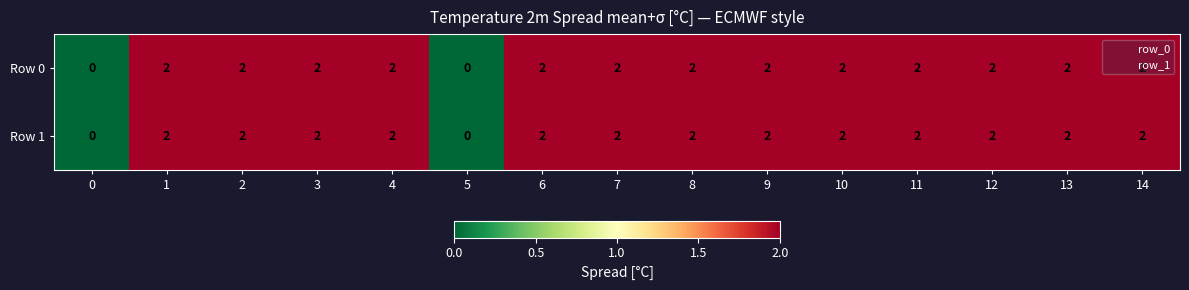

Is it true that Row 1 equals 2 at 10?

True